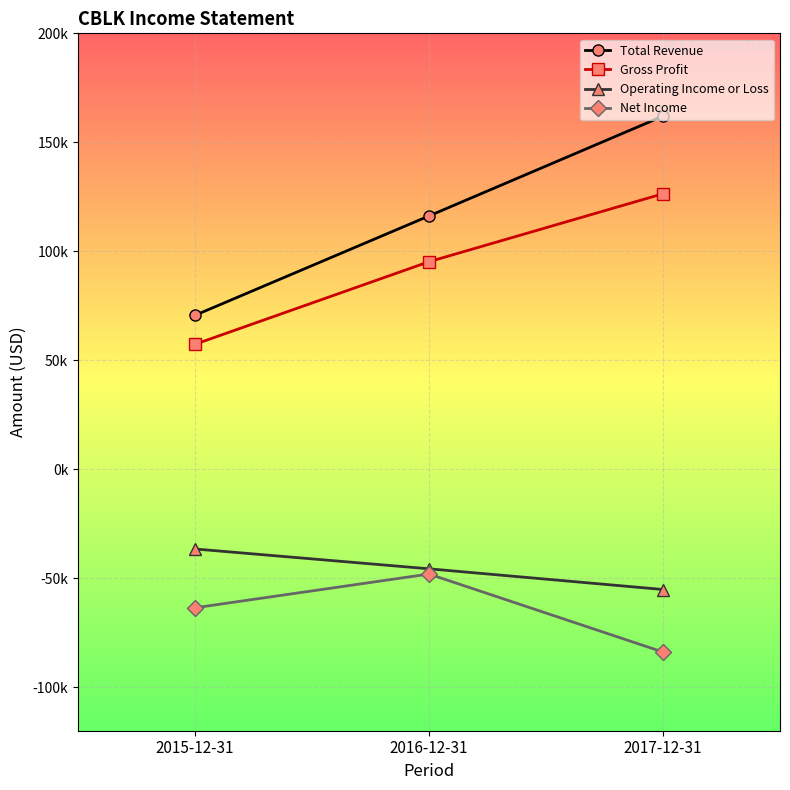

At which category is the sum across all series the highest?

2017-12-31